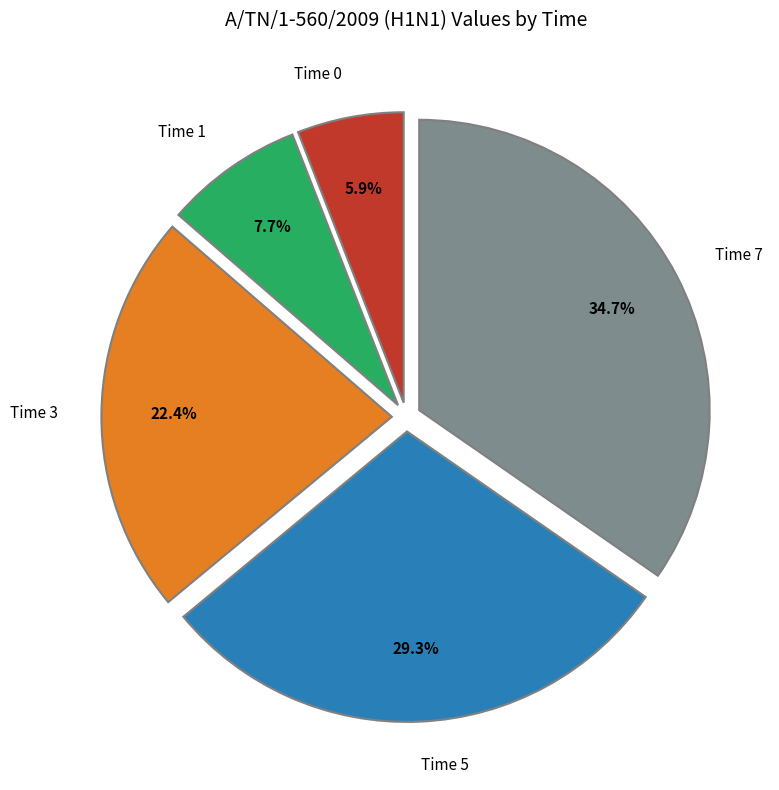

What is the ratio of the value at Time 0 to the value at Time 7?

0.2